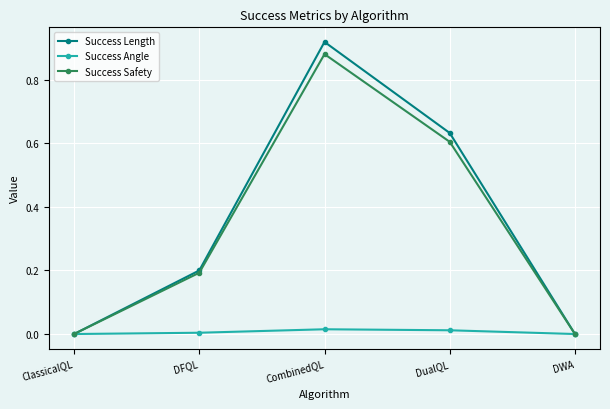

What is the label of the 5th point from the left?

DWA